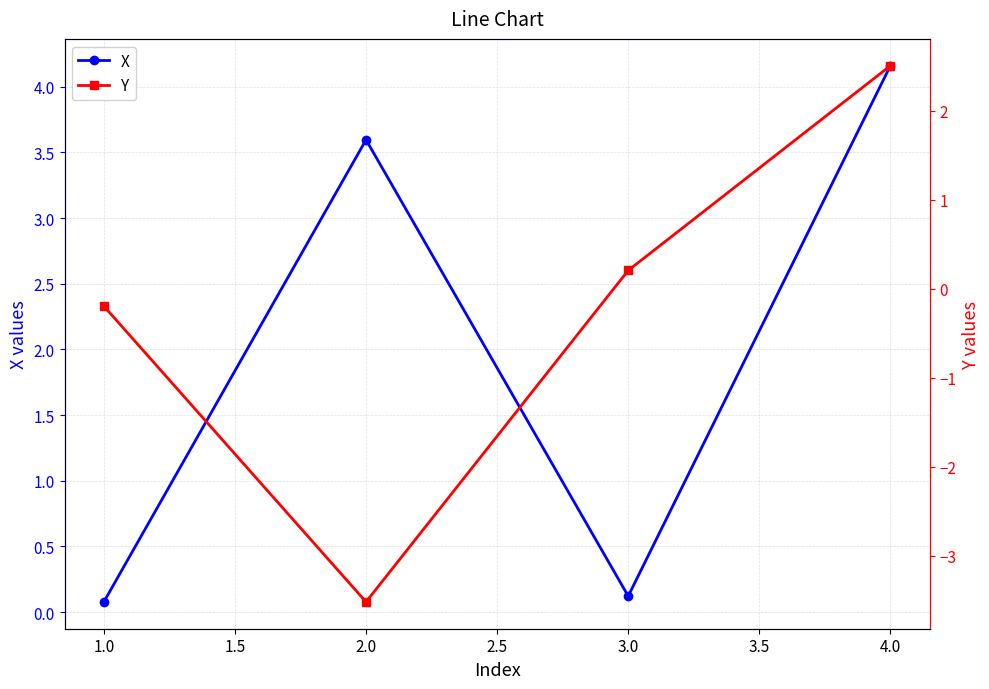

At which label is X closest to 2?

2.0